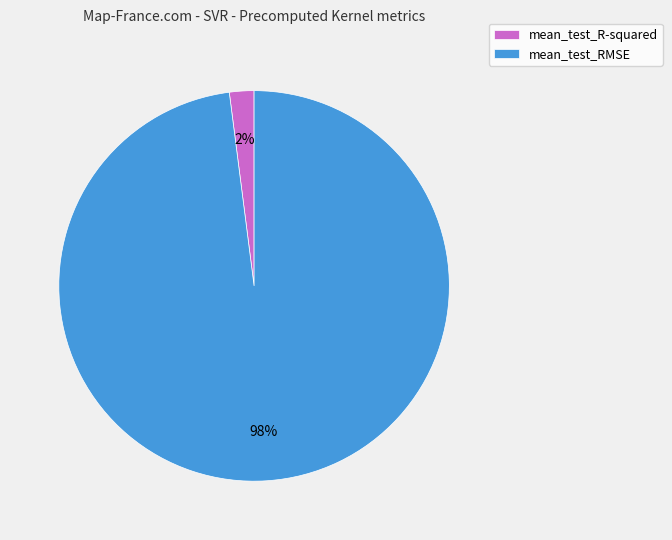

Rank the categories by value from lowest to highest.

mean_test_R-squared, mean_test_RMSE